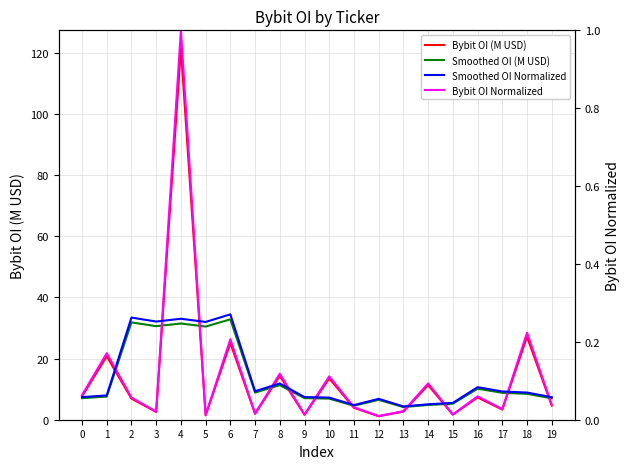

Reading left to right, transcribe all the data shown in this chart.

Bybit OI (M USD): 7.7	20.7	6.9	2.5	121.3	1.4	25.1	1.9	14.3	1.6	13.5	3.9	1.2	2.7	11.3	1.7	7.3	3.3	27.1	4.6
Smoothed OI (M USD): 7.1	7.6	31.8	30.6	31.5	30.5	32.8	8.9	11.3	7.1	6.9	4.6	6.5	4.1	4.8	5.2	10.1	8.8	8.5	7.0
Bybit OI Normalized: 0.1	0.2	0.1	0.0	1.0	0.0	0.2	0.0	0.1	0.0	0.1	0.0	0.0	0.0	0.1	0.0	0.1	0.0	0.2	0.0
Smoothed OI Normalized: 0.1	0.1	0.3	0.3	0.3	0.3	0.3	0.1	0.1	0.1	0.1	0.0	0.1	0.0	0.0	0.0	0.1	0.1	0.1	0.1